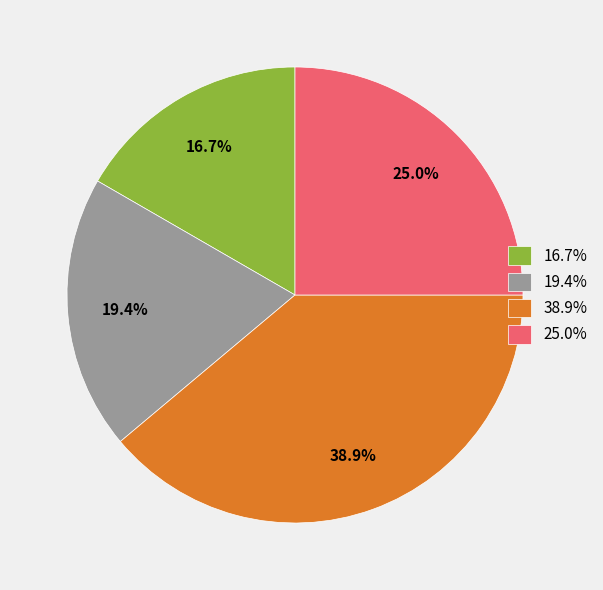

Rank the categories by value from lowest to highest.

16.7%, 19.4%, 25.0%, 38.9%